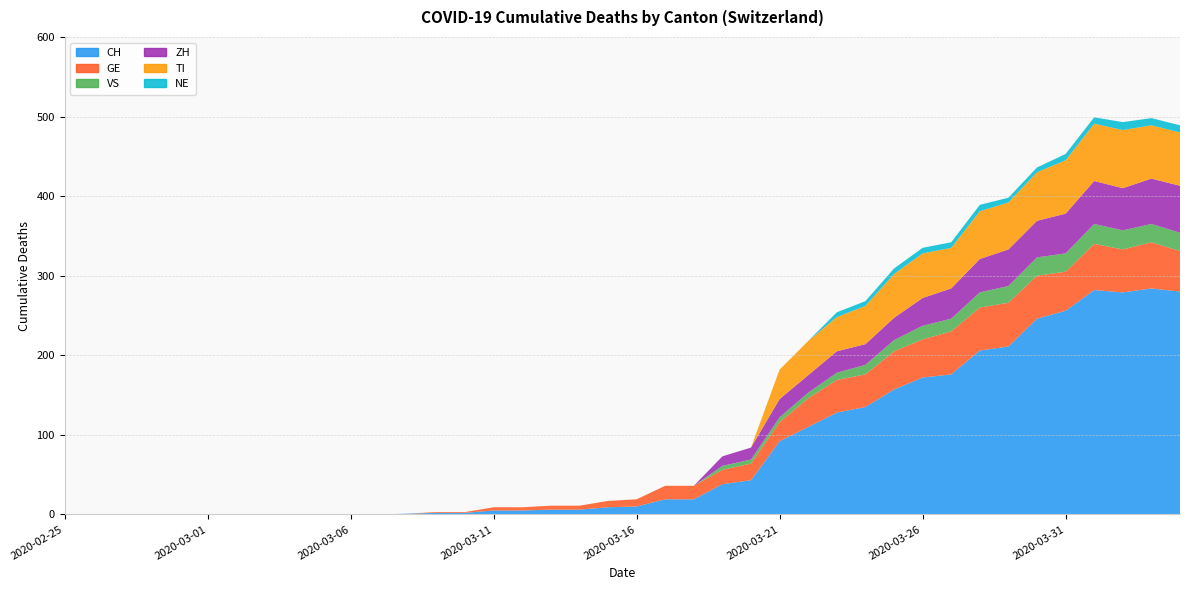

Reading left to right, list all the values displayed in this chart.

CH: 2020-02-25=0	2020-02-26=0	2020-02-27=0	2020-02-28=0	2020-02-29=0	2020-03-01=0	2020-03-02=0	2020-03-03=0	2020-03-04=0	2020-03-05=0	2020-03-06=0	2020-03-07=0	2020-03-08=1	2020-03-09=2	2020-03-10=2	2020-03-11=5	2020-03-12=5	2020-03-13=6	2020-03-14=6	2020-03-15=9	2020-03-16=10	2020-03-17=19	2020-03-18=19	2020-03-19=38	2020-03-20=43	2020-03-21=92	2020-03-22=110	2020-03-23=128	2020-03-24=135	2020-03-25=157	2020-03-26=172	2020-03-27=176	2020-03-28=206	2020-03-29=211	2020-03-30=246	2020-03-31=256	2020-04-01=282	2020-04-02=279	2020-04-03=284	2020-04-04=280
GE: 2020-02-25=0	2020-02-26=0	2020-02-27=0	2020-02-28=0	2020-02-29=0	2020-03-01=0	2020-03-02=0	2020-03-03=0	2020-03-04=0	2020-03-05=0	2020-03-06=0	2020-03-07=0	2020-03-08=0	2020-03-09=1	2020-03-10=1	2020-03-11=4	2020-03-12=4	2020-03-13=5	2020-03-14=5	2020-03-15=8	2020-03-16=9	2020-03-17=17	2020-03-18=17	2020-03-19=18	2020-03-20=21	2020-03-21=24	2020-03-22=36	2020-03-23=41	2020-03-24=41	2020-03-25=48	2020-03-26=48	2020-03-27=54	2020-03-28=54	2020-03-29=55	2020-03-30=54	2020-03-31=49	2020-04-01=58	2020-04-02=54	2020-04-03=58	2020-04-04=51
VS: 2020-02-25=0	2020-02-26=0	2020-02-27=0	2020-02-28=0	2020-02-29=0	2020-03-01=0	2020-03-02=0	2020-03-03=0	2020-03-04=0	2020-03-05=0	2020-03-06=0	2020-03-07=0	2020-03-08=0	2020-03-09=0	2020-03-10=0	2020-03-11=0	2020-03-12=0	2020-03-13=0	2020-03-14=0	2020-03-15=0	2020-03-16=0	2020-03-17=0	2020-03-18=0	2020-03-19=5	2020-03-20=5	2020-03-21=6	2020-03-22=7	2020-03-23=9	2020-03-24=12	2020-03-25=14	2020-03-26=17	2020-03-27=16	2020-03-28=19	2020-03-29=21	2020-03-30=23	2020-03-31=23	2020-04-01=25	2020-04-02=24	2020-04-03=23	2020-04-04=23
ZH: 2020-02-25=0	2020-02-26=0	2020-02-27=0	2020-02-28=0	2020-02-29=0	2020-03-01=0	2020-03-02=0	2020-03-03=0	2020-03-04=0	2020-03-05=0	2020-03-06=0	2020-03-07=0	2020-03-08=0	2020-03-09=0	2020-03-10=0	2020-03-11=0	2020-03-12=0	2020-03-13=0	2020-03-14=0	2020-03-15=0	2020-03-16=0	2020-03-17=0	2020-03-18=0	2020-03-19=12	2020-03-20=15	2020-03-21=23	2020-03-22=22	2020-03-23=27	2020-03-24=26	2020-03-25=28	2020-03-26=35	2020-03-27=38	2020-03-28=42	2020-03-29=46	2020-03-30=46	2020-03-31=50	2020-04-01=54	2020-04-02=53	2020-04-03=57	2020-04-04=59
TI: 2020-02-25=0	2020-02-26=0	2020-02-27=0	2020-02-28=0	2020-02-29=0	2020-03-01=0	2020-03-02=0	2020-03-03=0	2020-03-04=0	2020-03-05=0	2020-03-06=0	2020-03-07=0	2020-03-08=0	2020-03-09=0	2020-03-10=0	2020-03-11=0	2020-03-12=0	2020-03-13=0	2020-03-14=0	2020-03-15=0	2020-03-16=0	2020-03-17=0	2020-03-18=0	2020-03-19=0	2020-03-20=0	2020-03-21=37	2020-03-22=43	2020-03-23=43	2020-03-24=48	2020-03-25=55	2020-03-26=56	2020-03-27=51	2020-03-28=60	2020-03-29=59	2020-03-30=61	2020-03-31=67	2020-04-01=72	2020-04-02=73	2020-04-03=67	2020-04-04=67
NE: 2020-02-25=0	2020-02-26=0	2020-02-27=0	2020-02-28=0	2020-02-29=0	2020-03-01=0	2020-03-02=0	2020-03-03=0	2020-03-04=0	2020-03-05=0	2020-03-06=0	2020-03-07=0	2020-03-08=0	2020-03-09=0	2020-03-10=0	2020-03-11=0	2020-03-12=0	2020-03-13=0	2020-03-14=0	2020-03-15=0	2020-03-16=0	2020-03-17=0	2020-03-18=0	2020-03-19=0	2020-03-20=0	2020-03-21=0	2020-03-22=0	2020-03-23=6	2020-03-24=6	2020-03-25=7	2020-03-26=7	2020-03-27=7	2020-03-28=8	2020-03-29=6	2020-03-30=6	2020-03-31=8	2020-04-01=8	2020-04-02=10	2020-04-03=9	2020-04-04=9